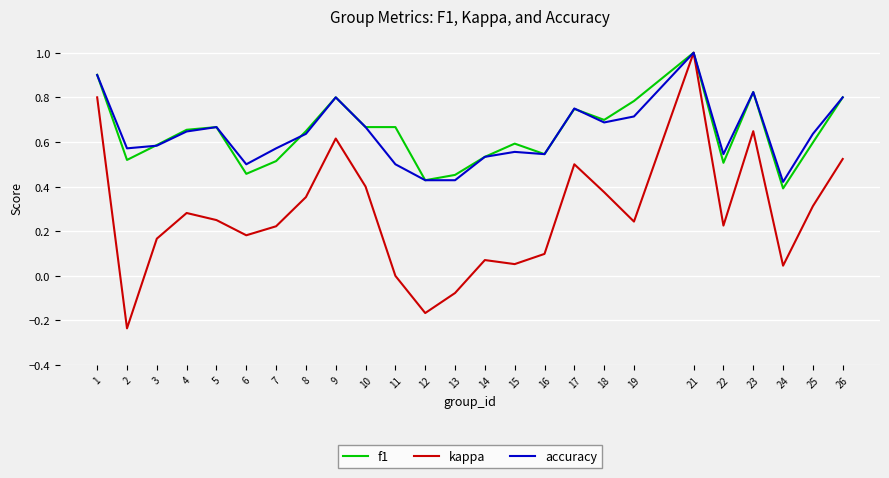

Is it true that accuracy equals 0.6 at 13?

False